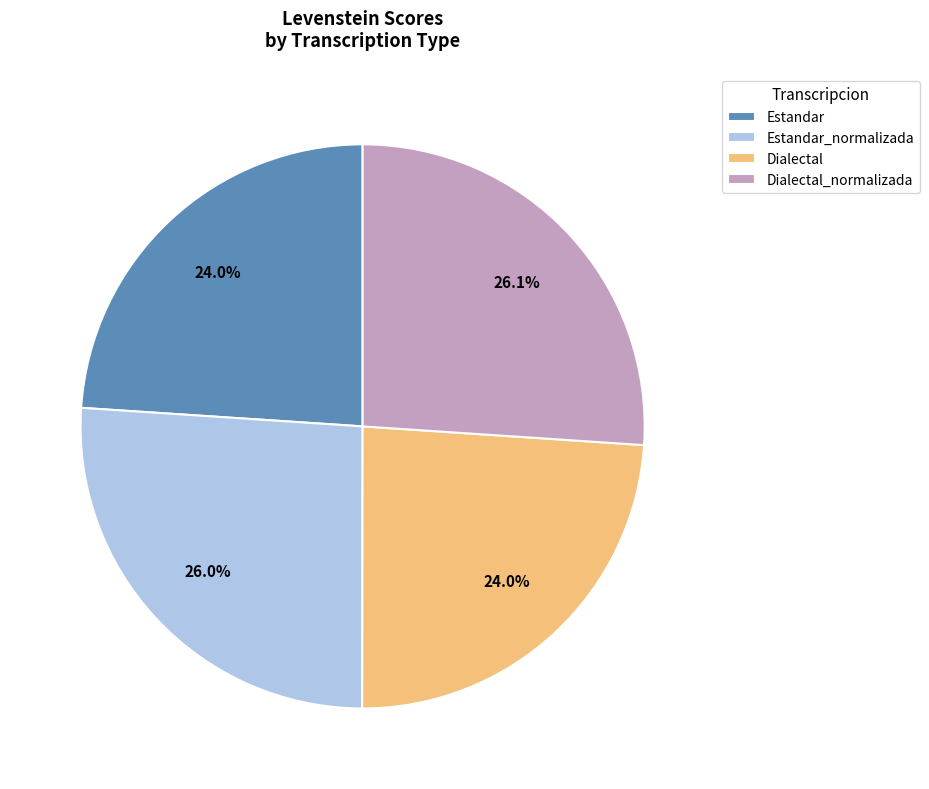

How many slices are in this pie chart?

4